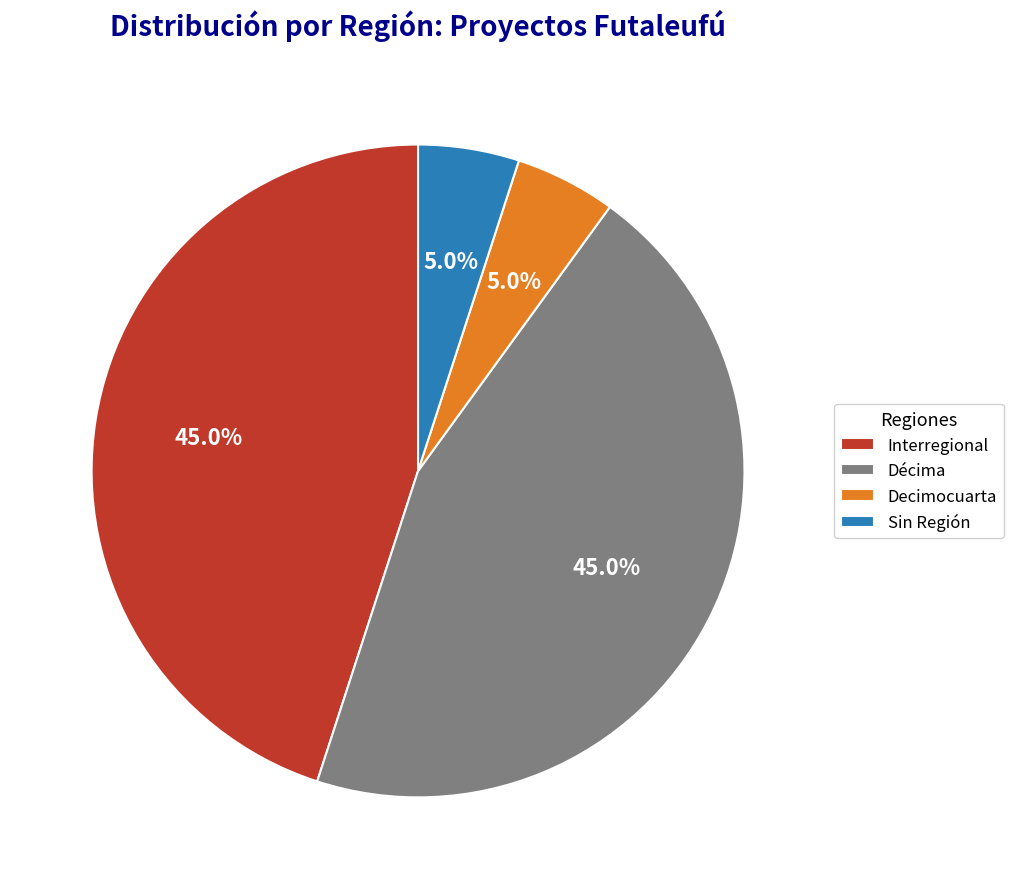

How many segments does this pie chart have?

4